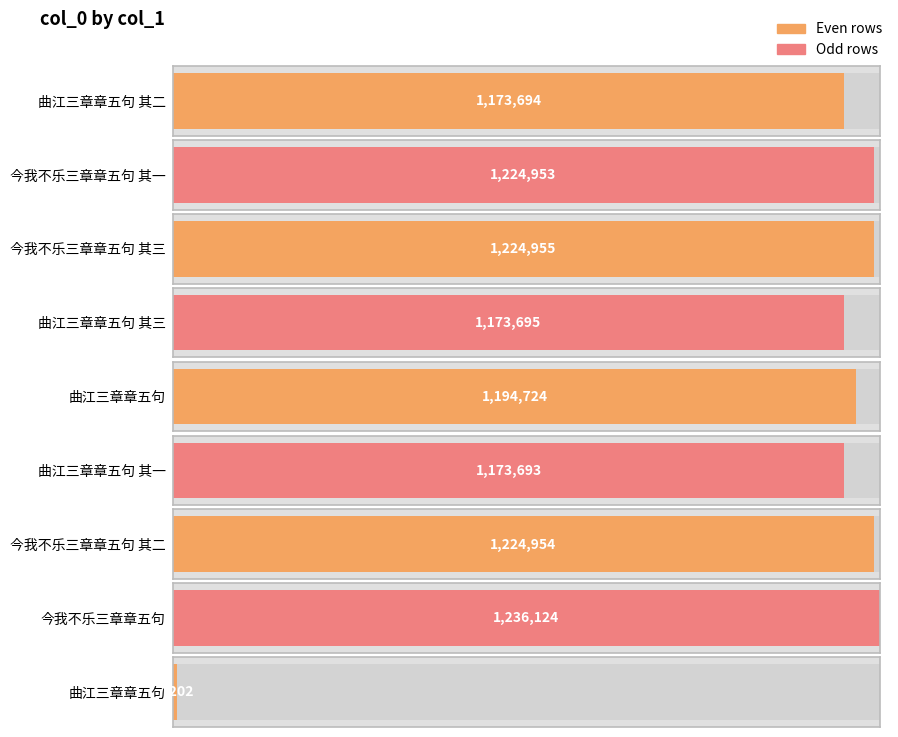

What is the average value?

1070444